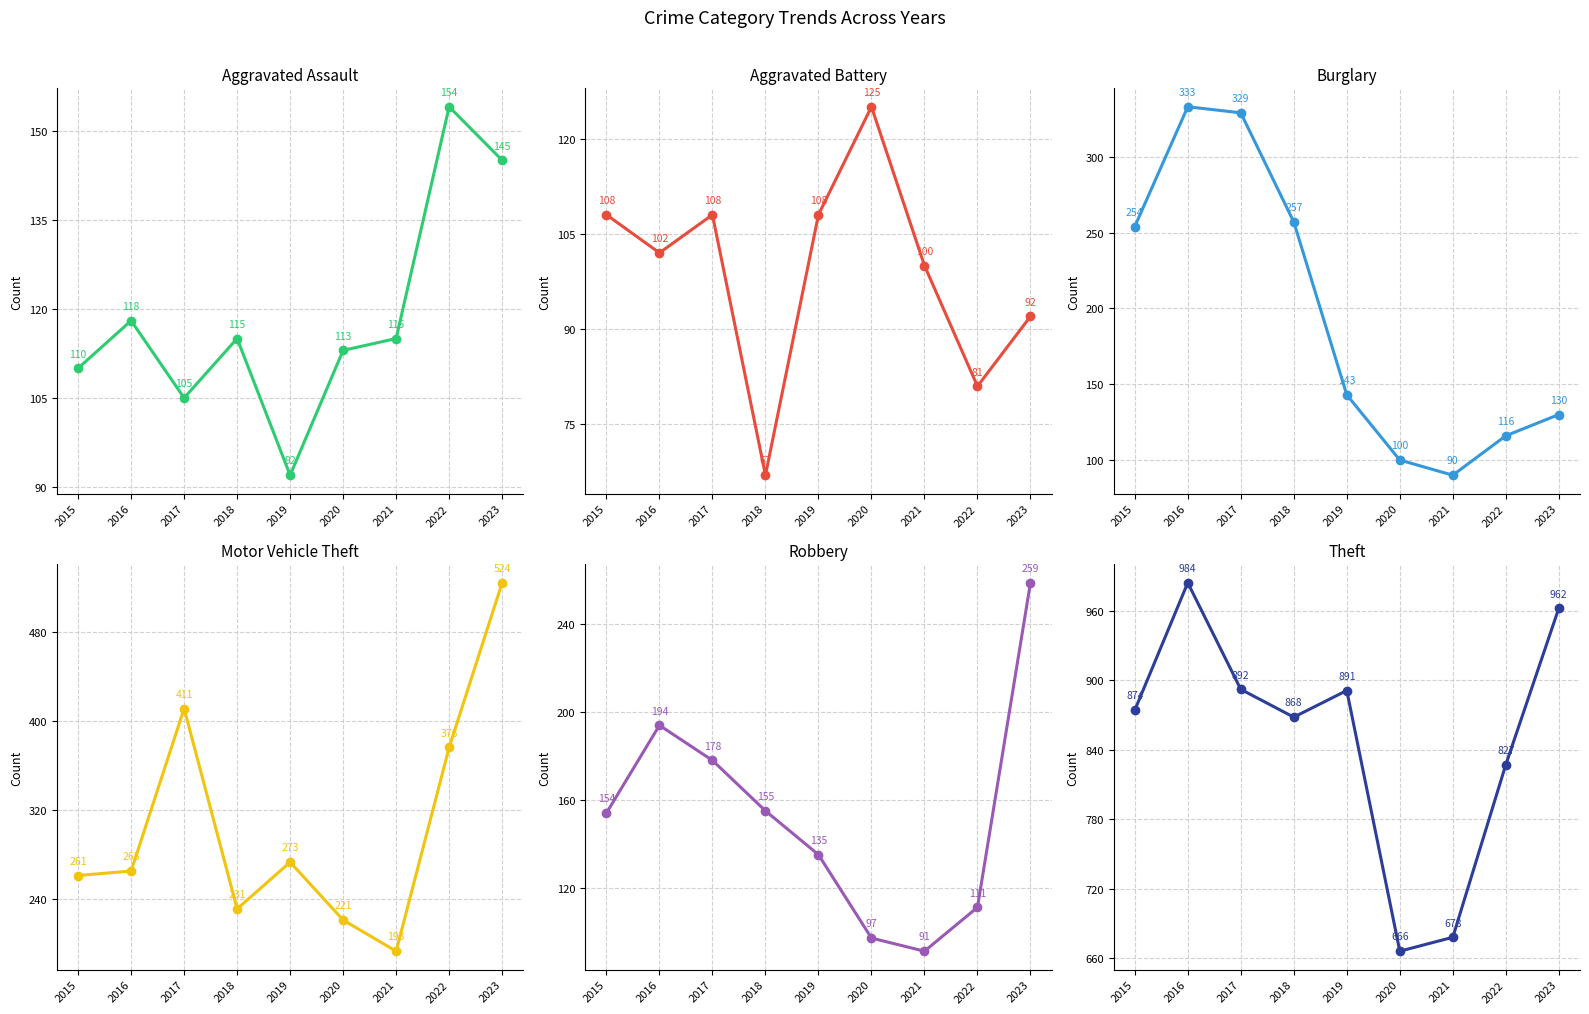

Rank the categories by Aggravated Assault value from lowest to highest.

2019, 2017, 2015, 2020, 2018, 2021, 2016, 2023, 2022